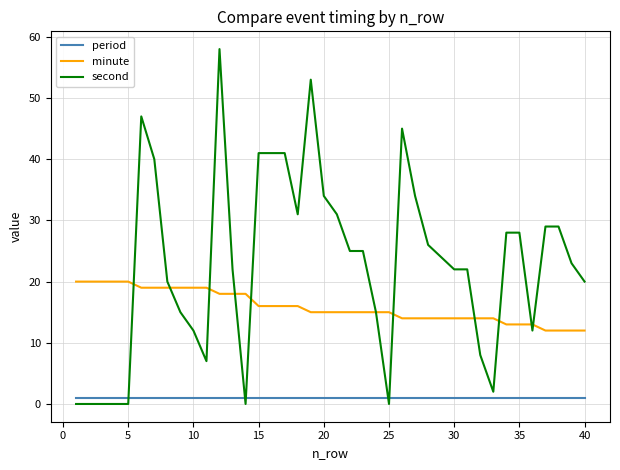

What is the maximum value shown in the chart?

58